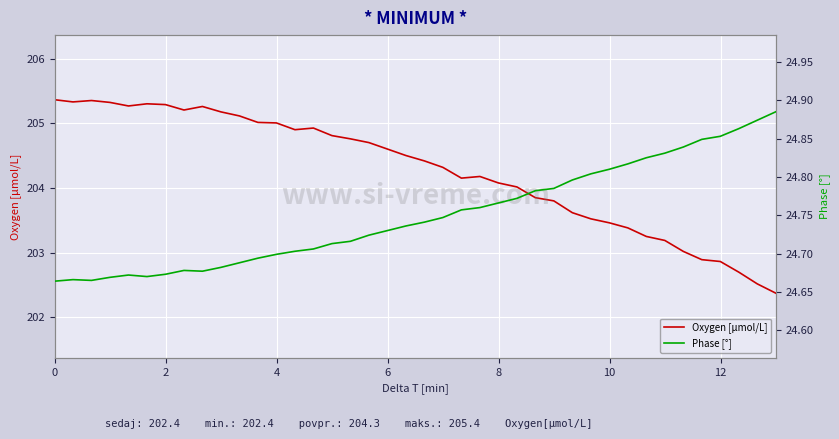

The Oxygen [μmol/L] series shows 110.7 at 13. True or false?

False